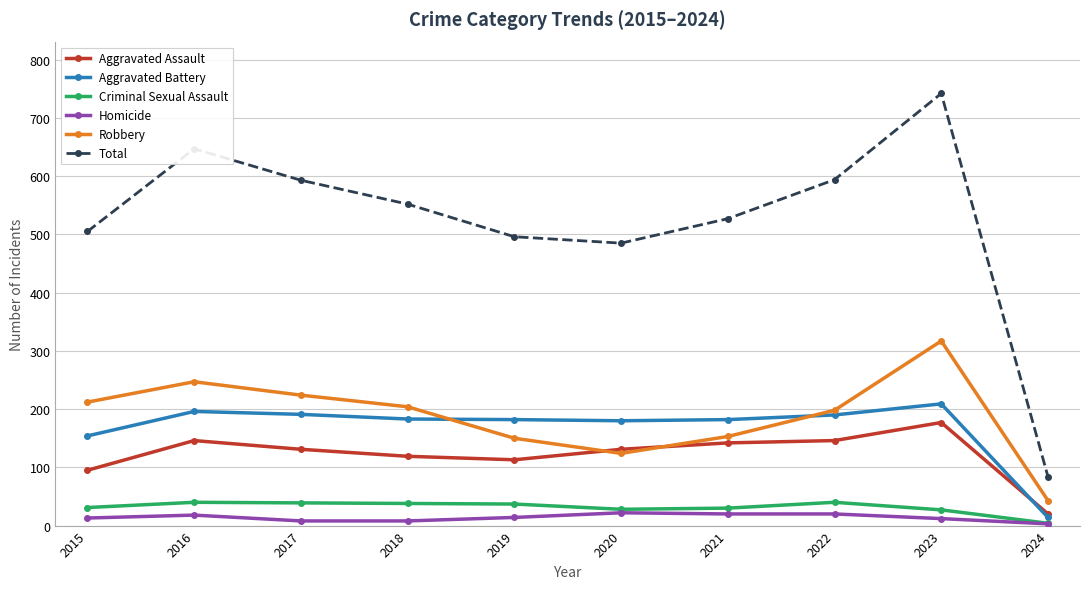

What is the difference between the highest and lowest values at 2023?

730